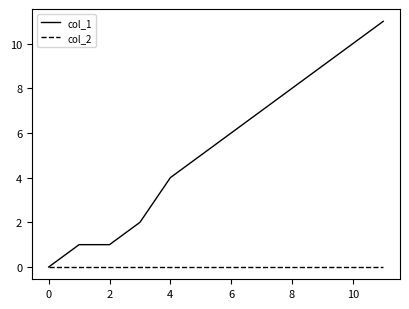

Which series has the largest total across all categories?

col_1